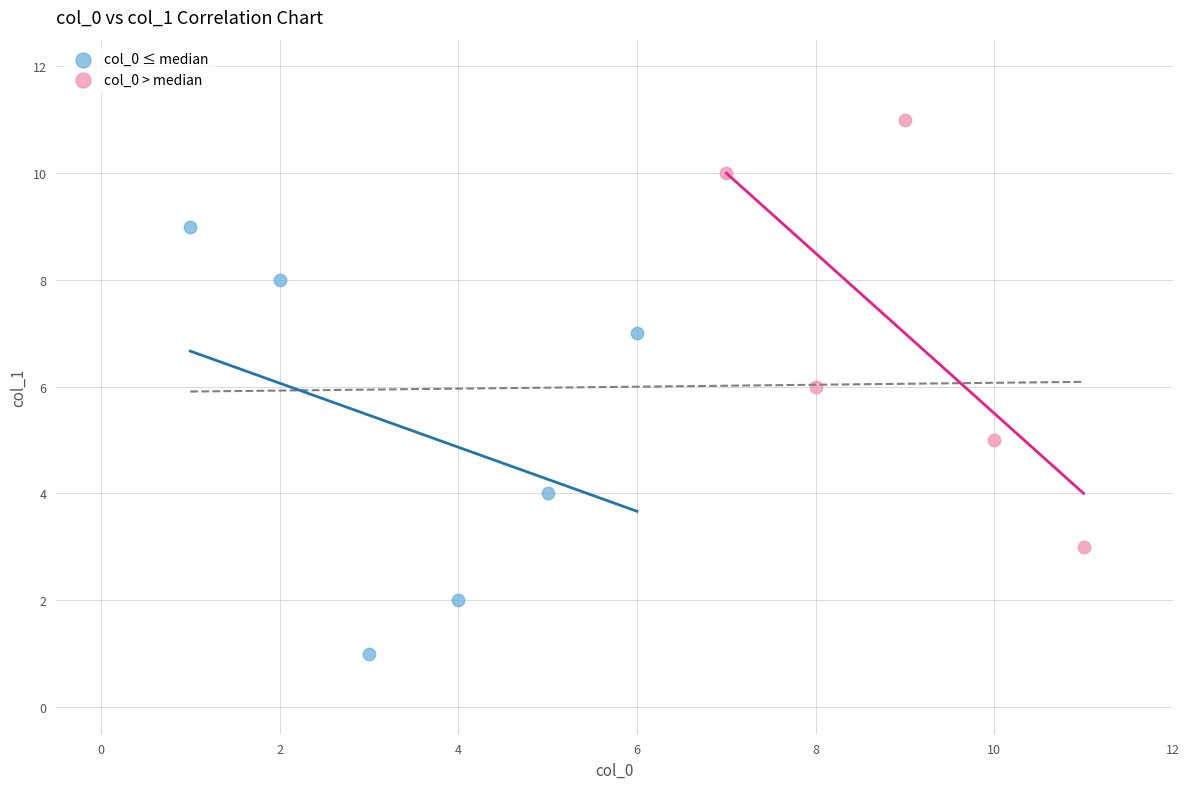

Which series reaches the minimum Y coordinate?

col_0 ≤ median